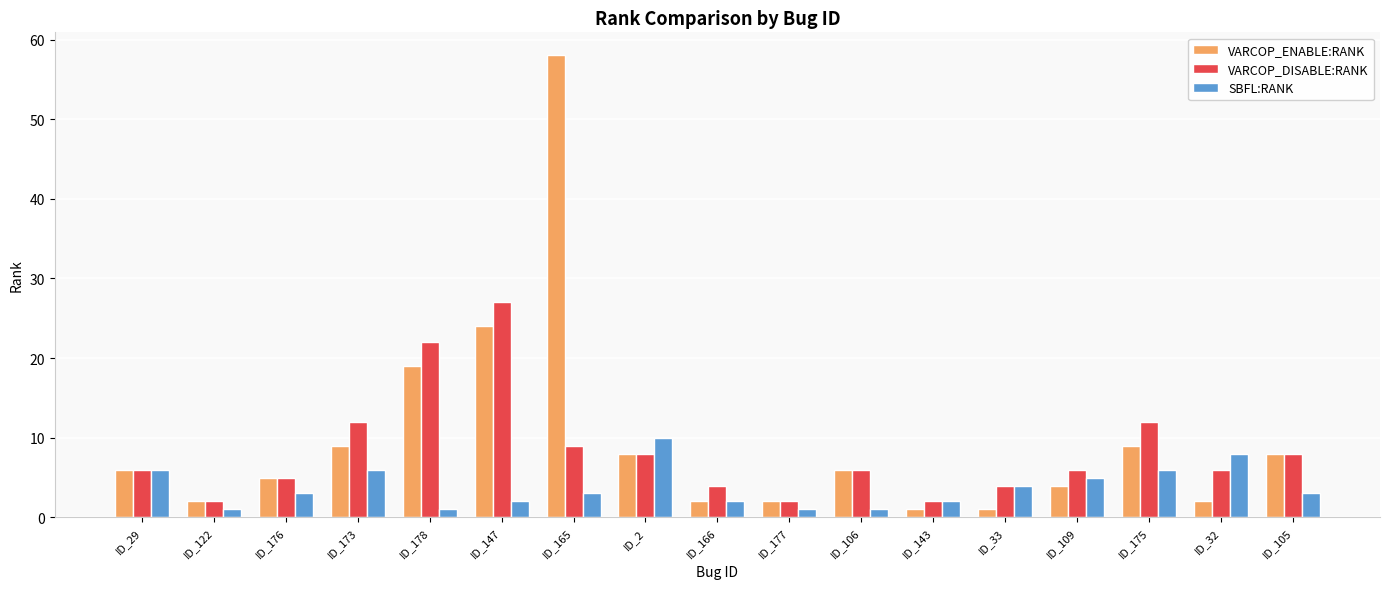

Count the number of categories in the chart.

17